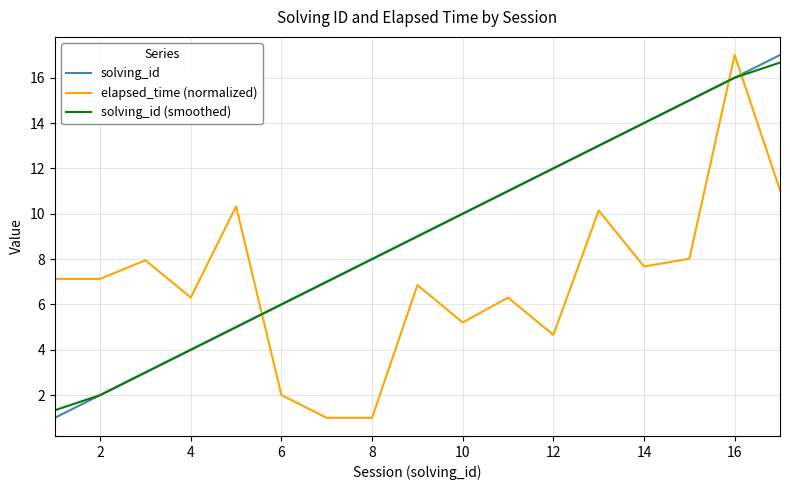

How many interior local peaks does the elapsed_time (normalized) series have?

6